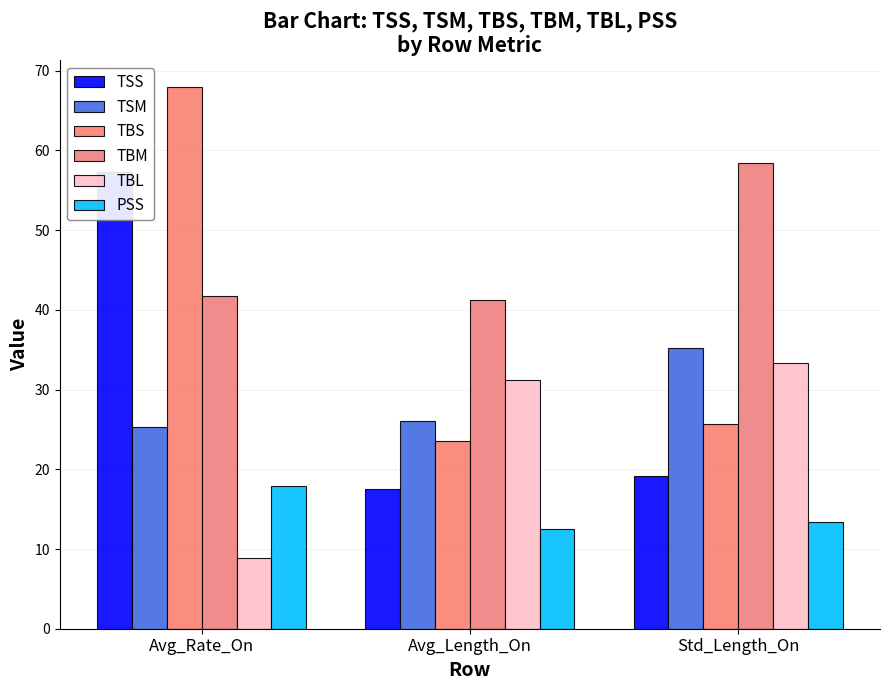

At how many categories does at least one series exceed 32?

3